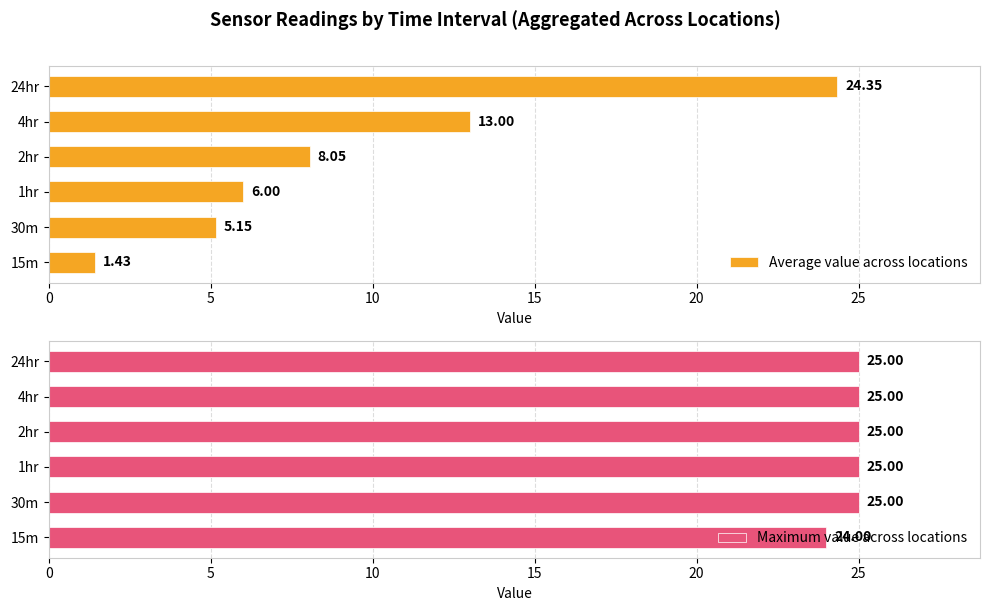

What is the difference between the second highest and minimum values in the Average value across locations series?

11.6